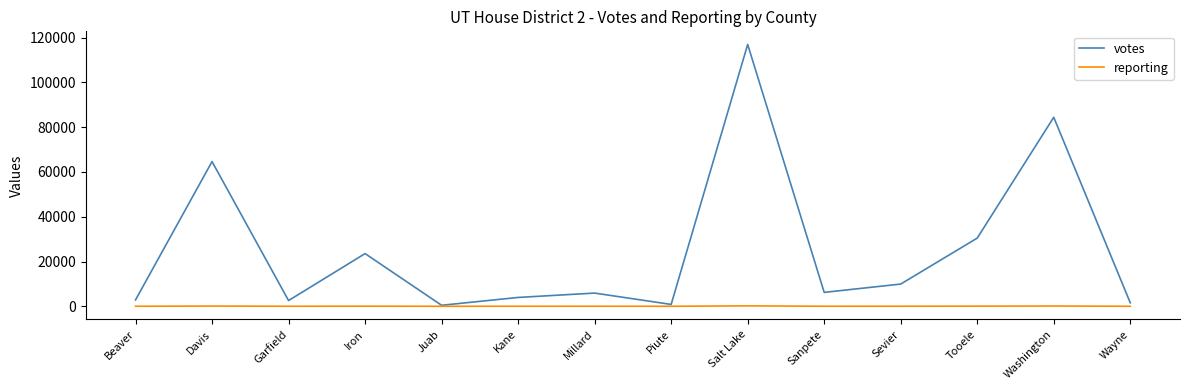

What is the lowest value of the votes series?

445